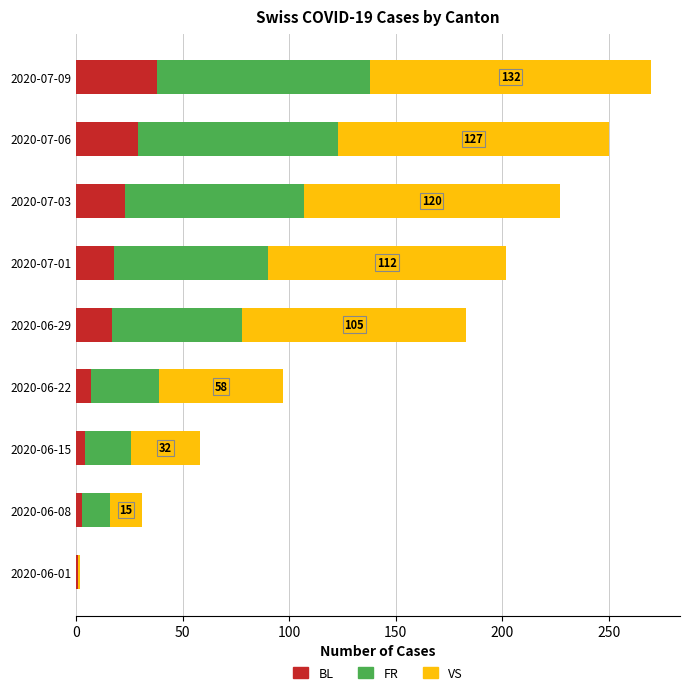

How many categories are shown in the chart?

9